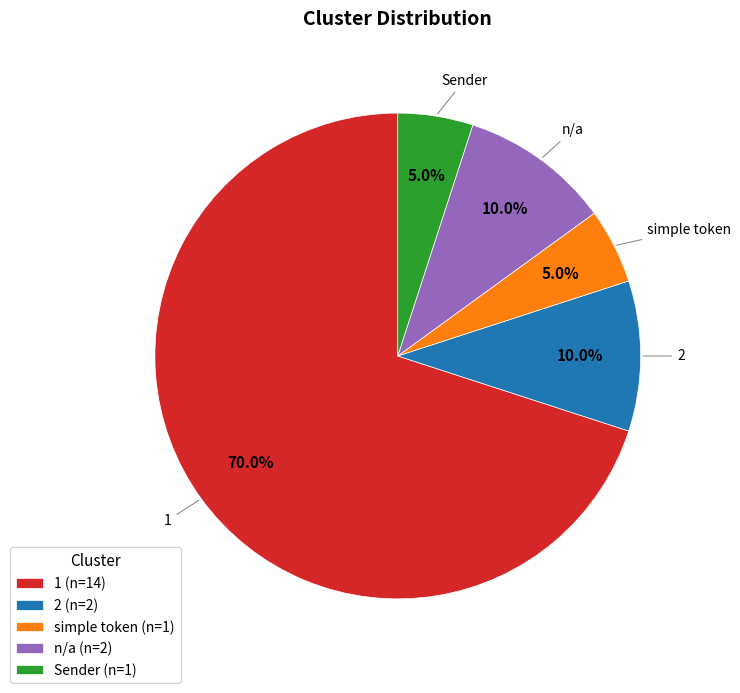

To the nearest percent, what is the difference between the largest and smallest slice percentages?

65%